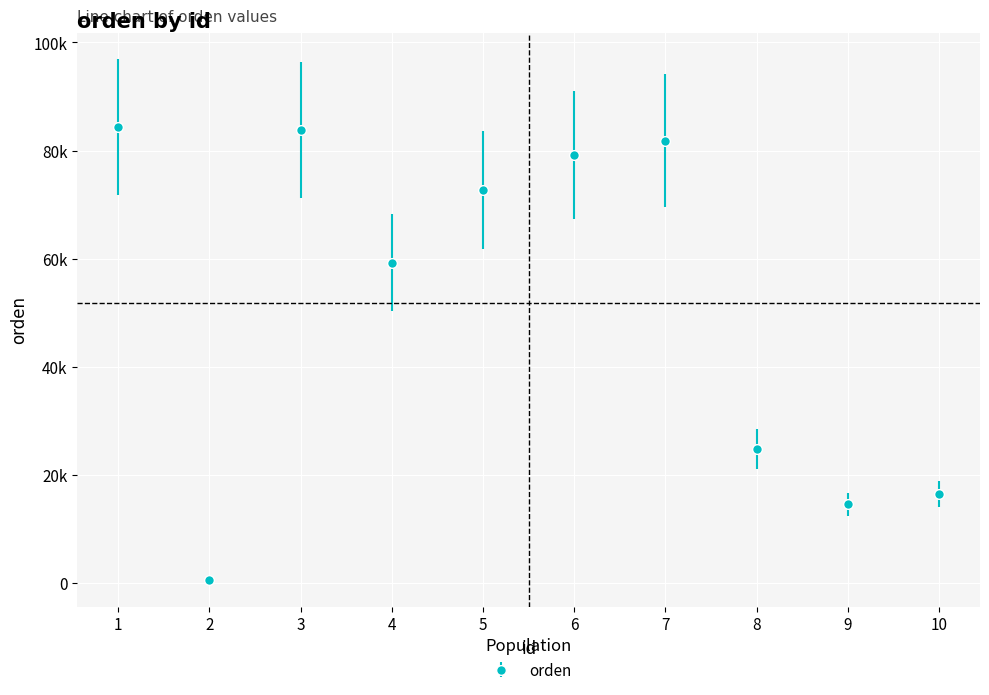

Is this an area chart (filled region under the line)?

No